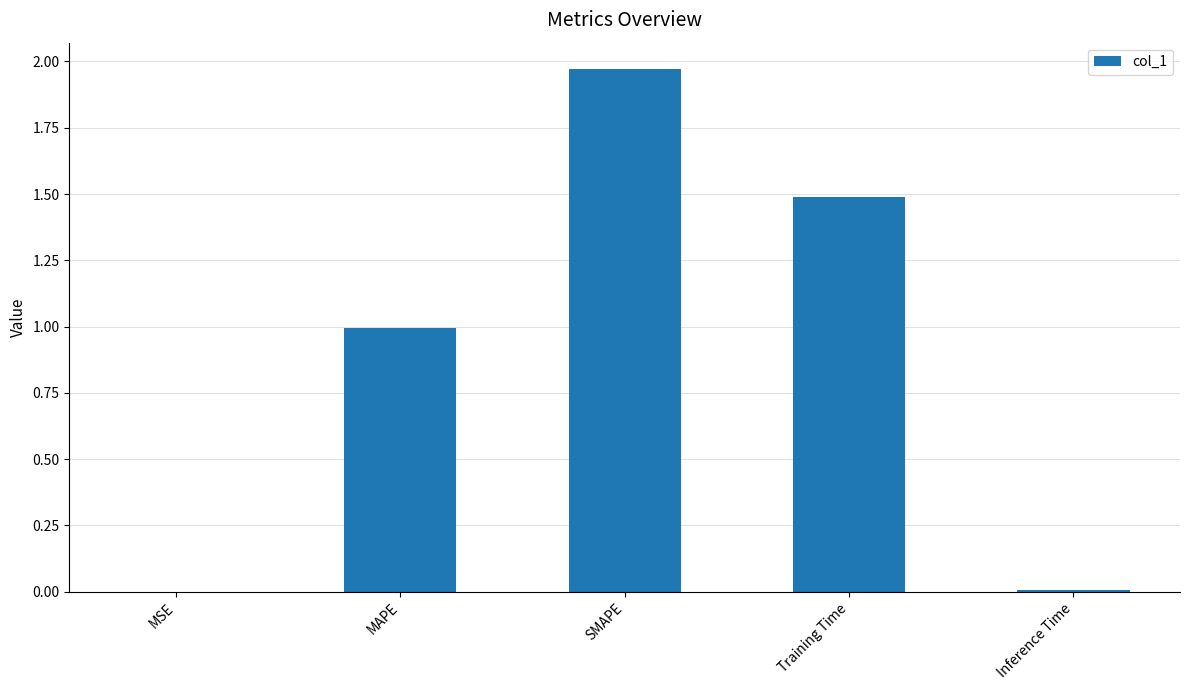

Which has a higher value, Inference Time or Training Time?

Training Time